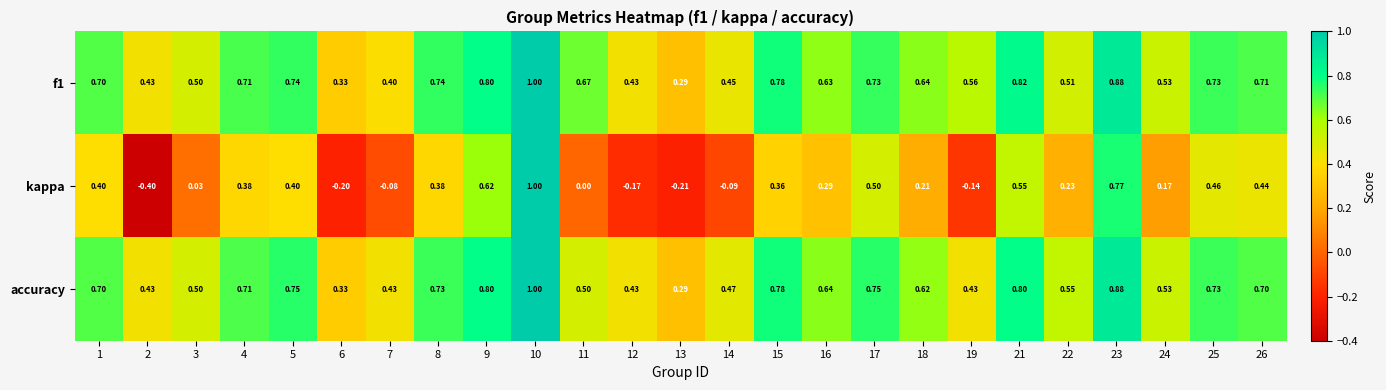

Is the value of accuracy at 18 greater than the value of f1 at 18?

No